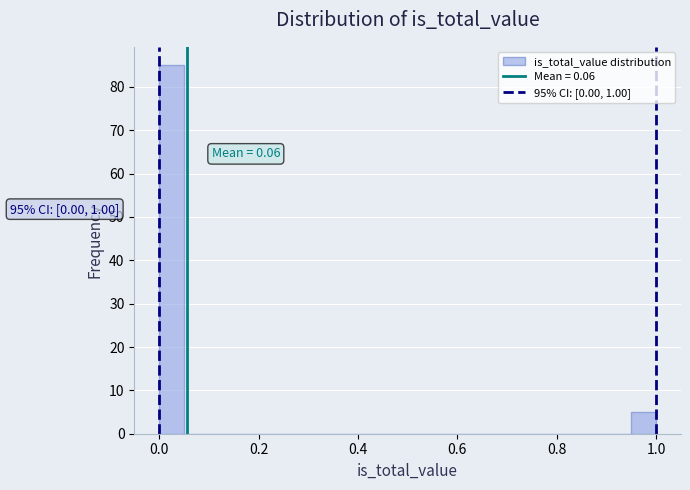

Read against the x-axis, roughly where is the centre of the tallest bar?

0.02